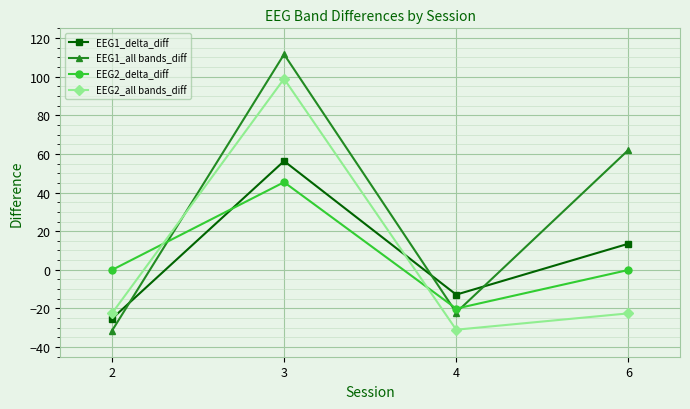

Reading right to left, list all the values displayed in this chart.

EEG1_delta_diff: 6=13.5	4=-12.9	3=56.3	2=-25.4
EEG1_all bands_diff: 6=62.0	4=-22.1	3=111.6	2=-31.6
EEG2_delta_diff: 6=-0.1	4=-20.1	3=45.4	2=-0.1
EEG2_all bands_diff: 6=-22.6	4=-31.0	3=98.9	2=-22.6